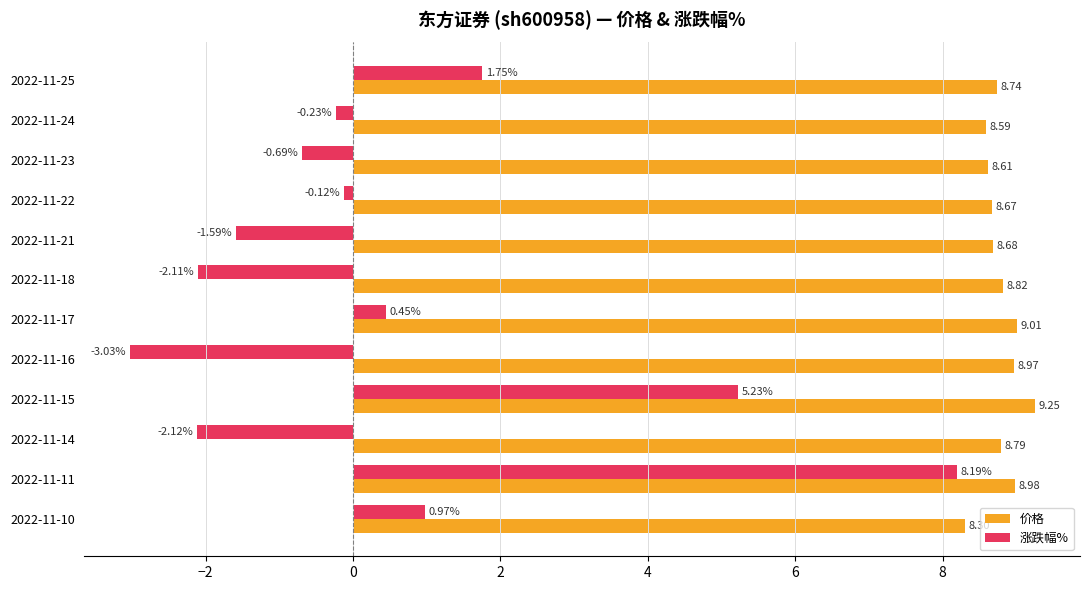

Is the value of 价格 at 2022-11-25 greater than the value of 涨跌幅% at 2022-11-25?

Yes